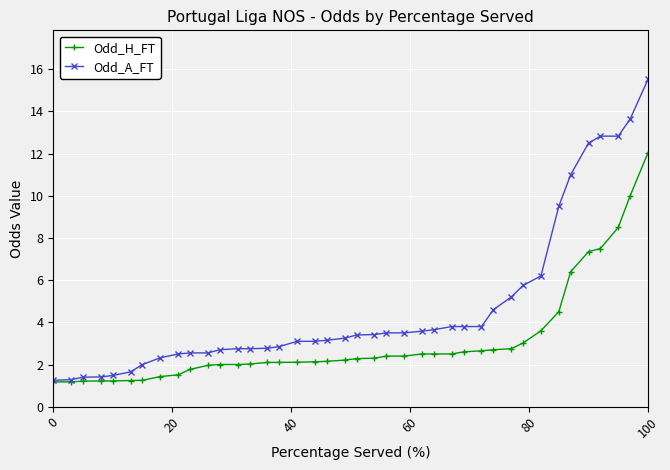

What are all the series names shown in the legend?

Odd_H_FT, Odd_A_FT